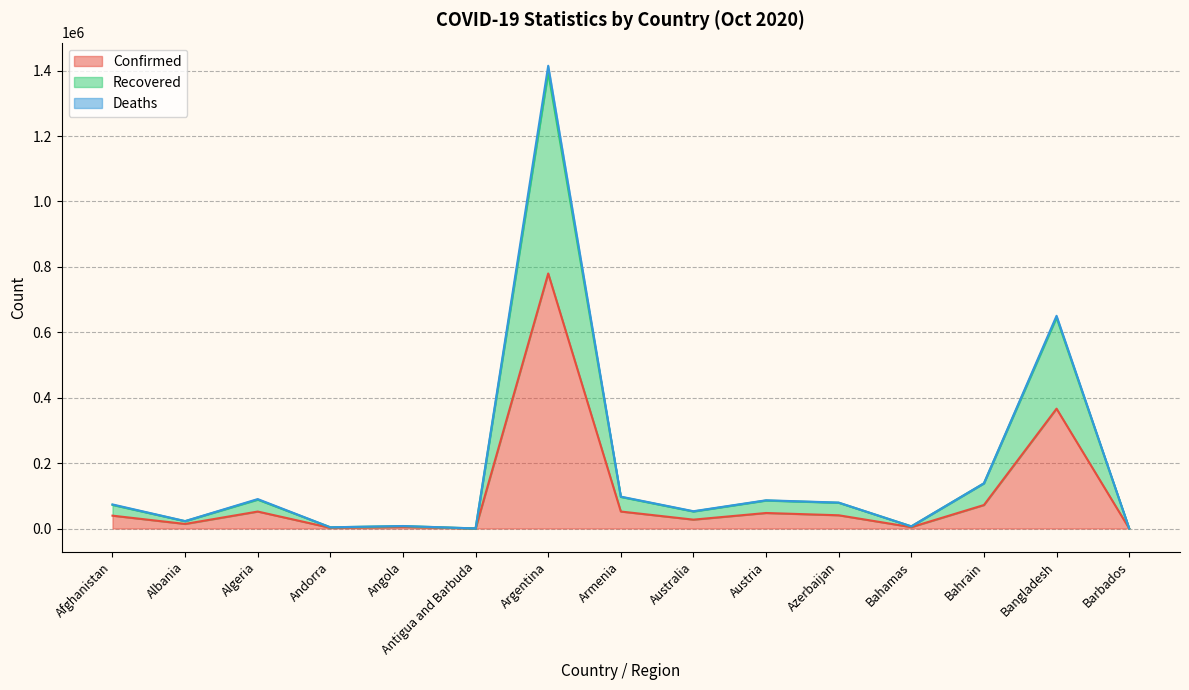

What is the maximum value for Confirmed?

779689